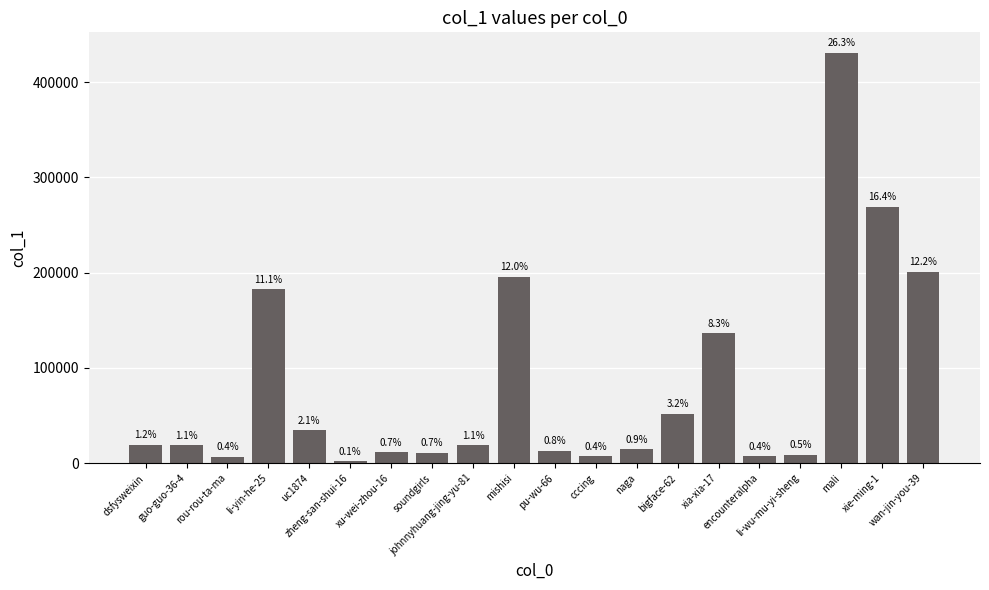

What is the value of the 16th bar from the left?

6968